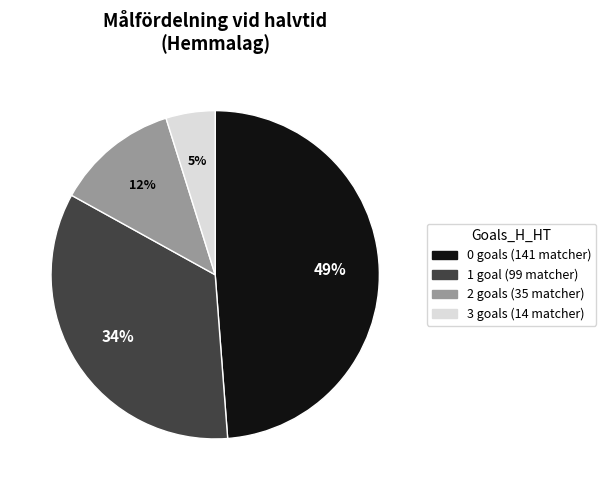

Is 2 the majority of the pie?

No